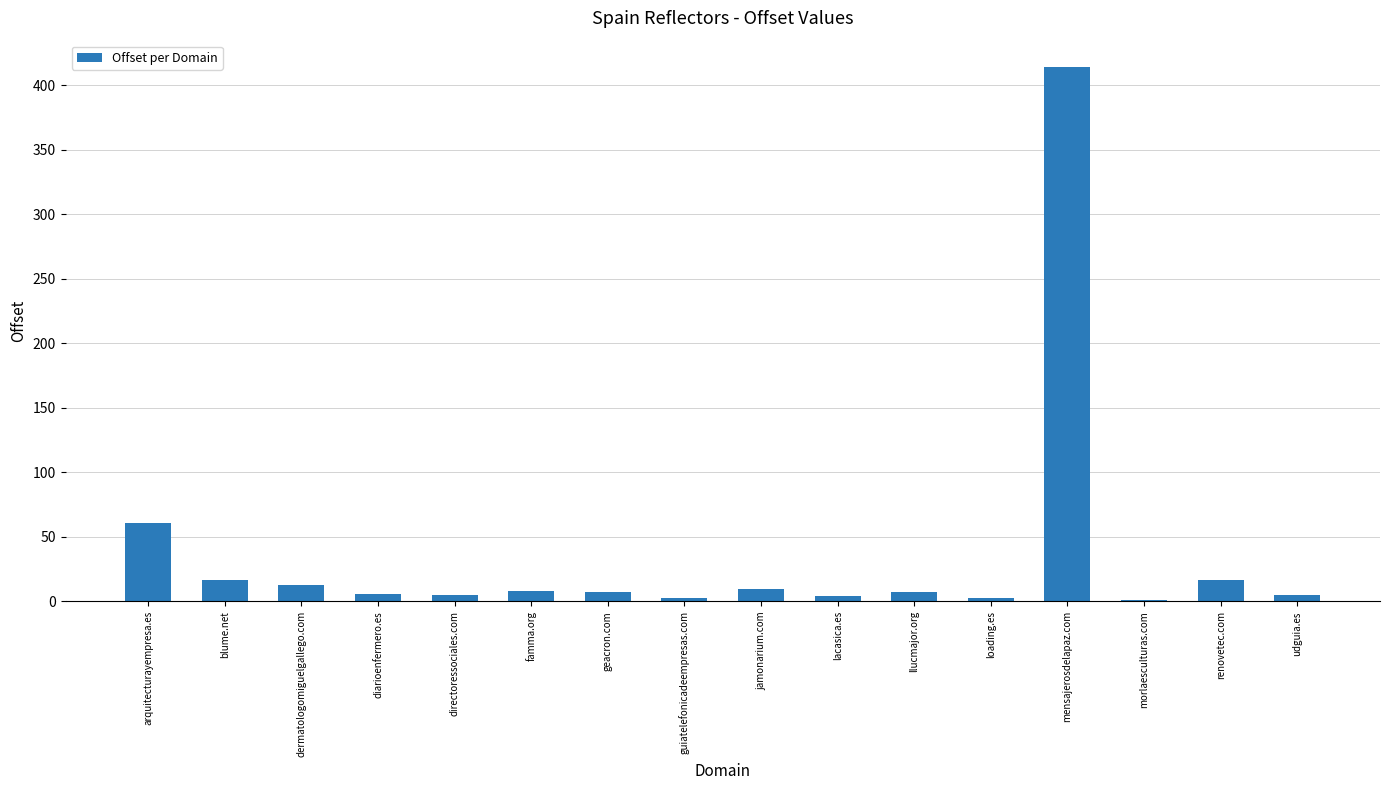

Which category has the highest value across all series?

mensajerosdelapaz.com